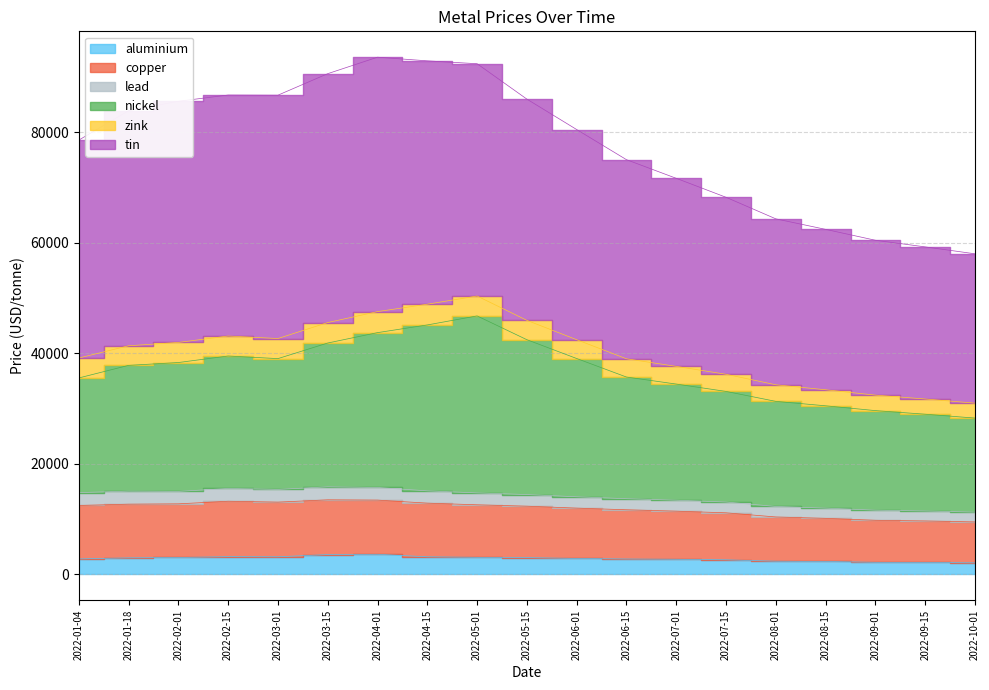

At which category is the sum across all series the highest?

2022-05-01